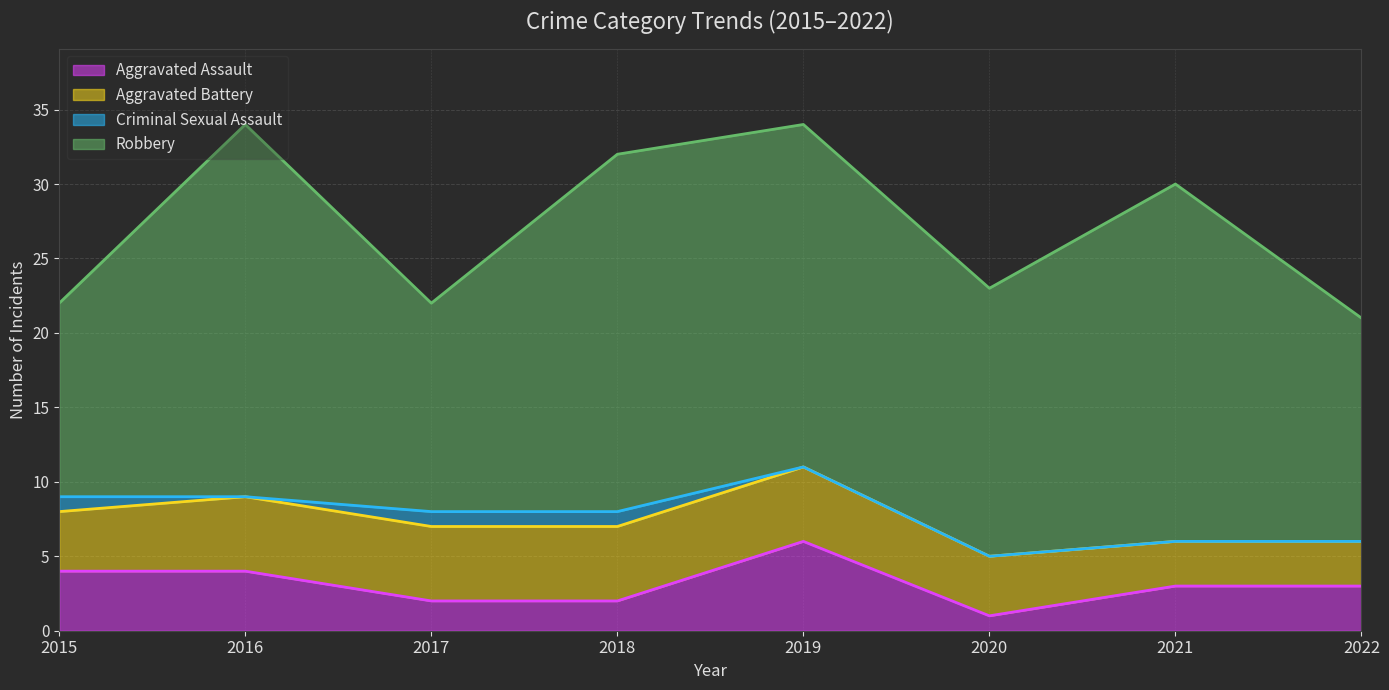

True or false: Criminal Sexual Assault has a value of -1 at 2019.

False